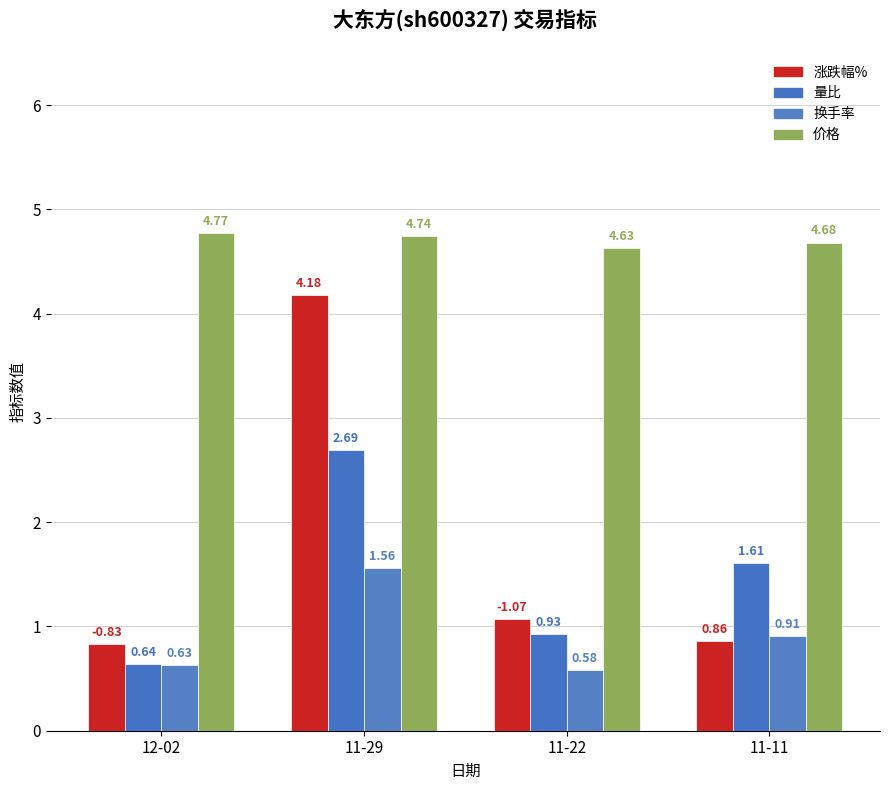

What is the value of the 价格 bar at the 1st from the left?

4.8